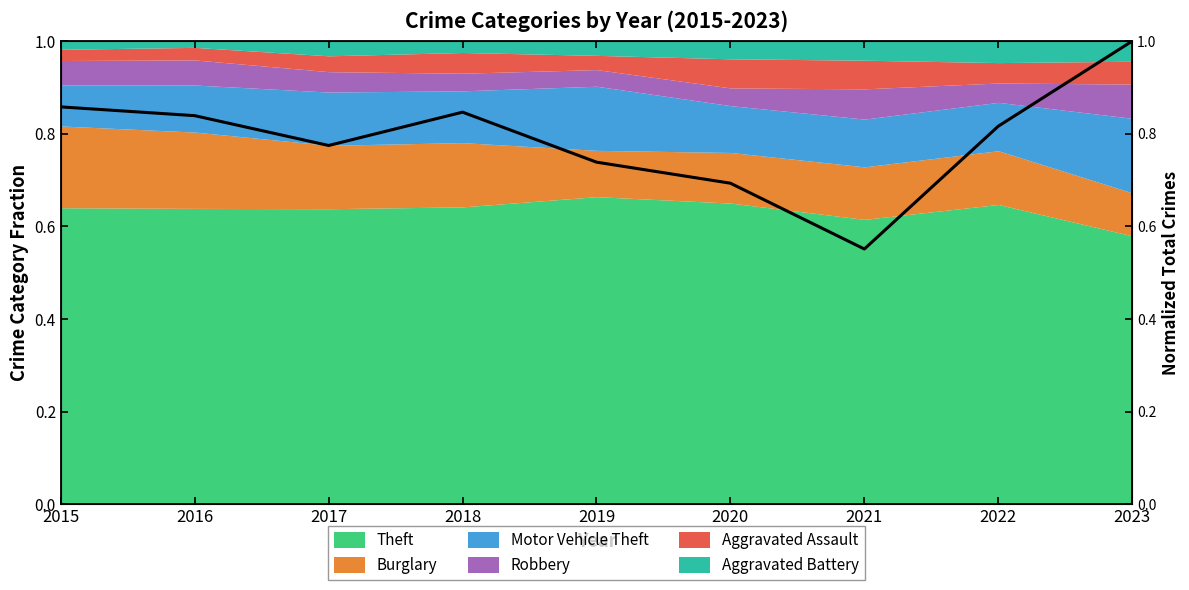

The chart shows a value of 1.6 at 2023. True or false?

False